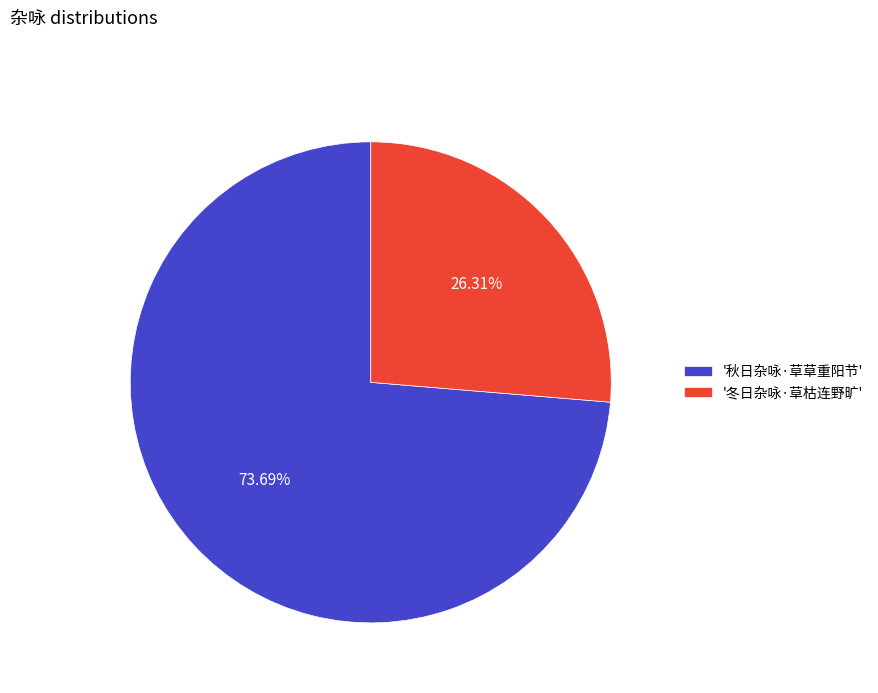

Count the number of slices in the pie.

2